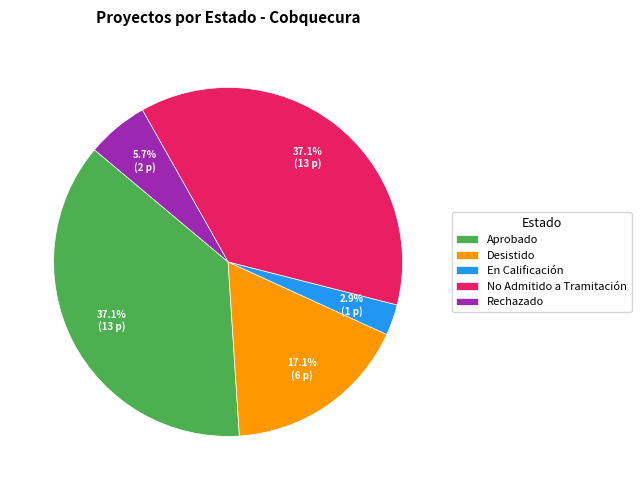

What portion of the pie excludes Rechazado?

94.3%